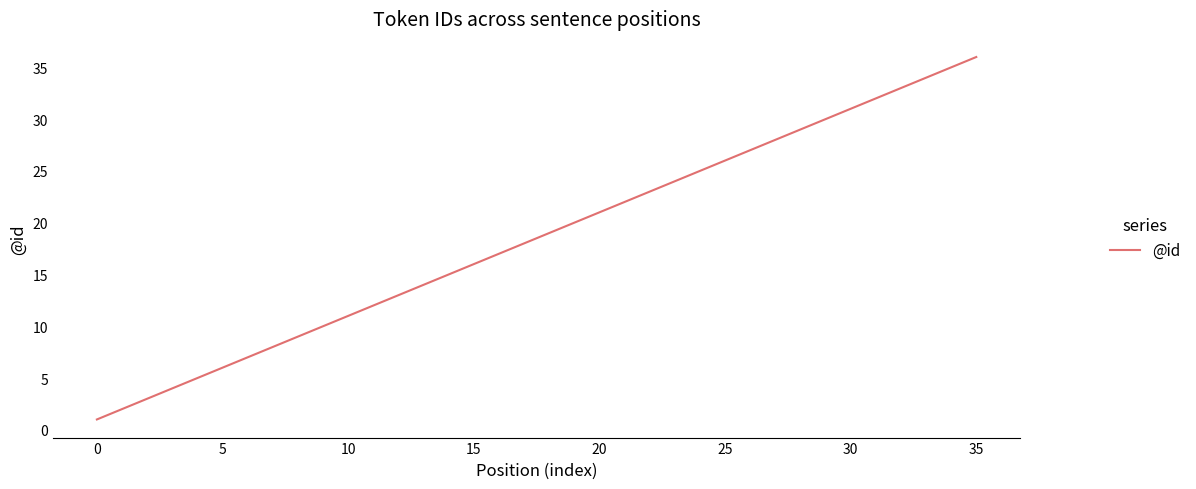

What is the greatest value displayed?

36